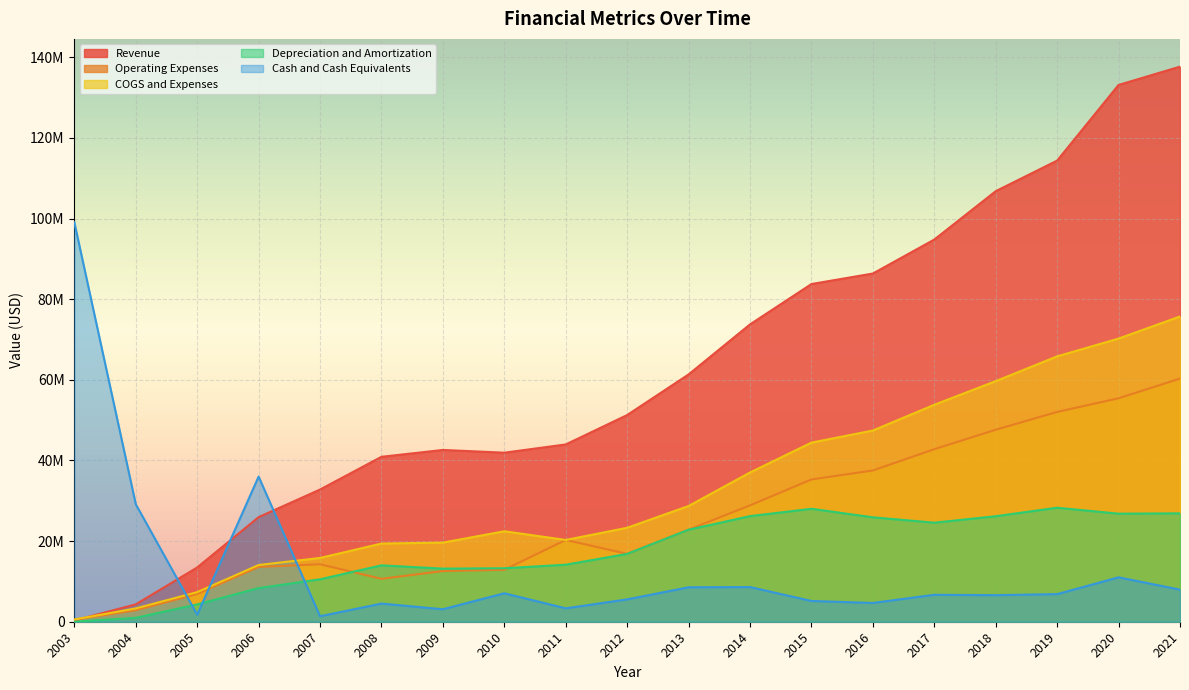

How many interior local valleys does the Cash and Cash Equivalents series have?

6